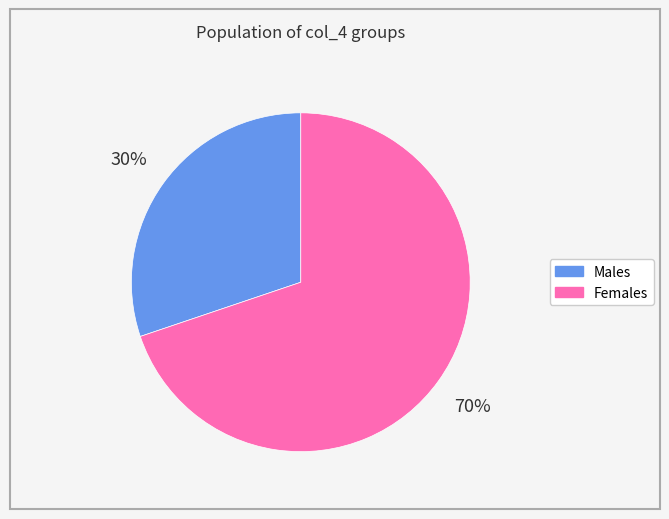

Is there a majority slice in this chart?

Yes